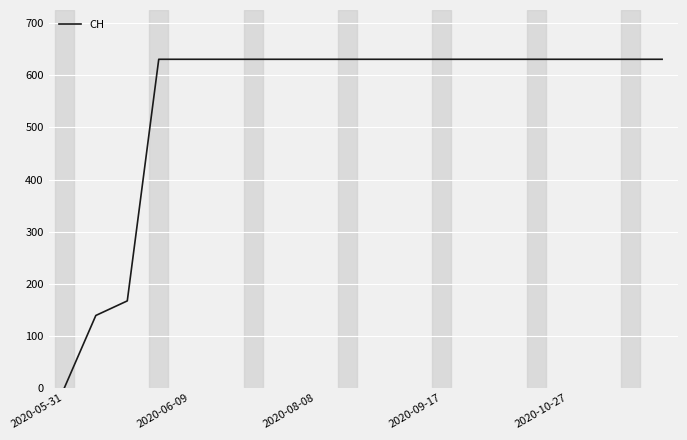

What is the maximum value shown in the chart?

631